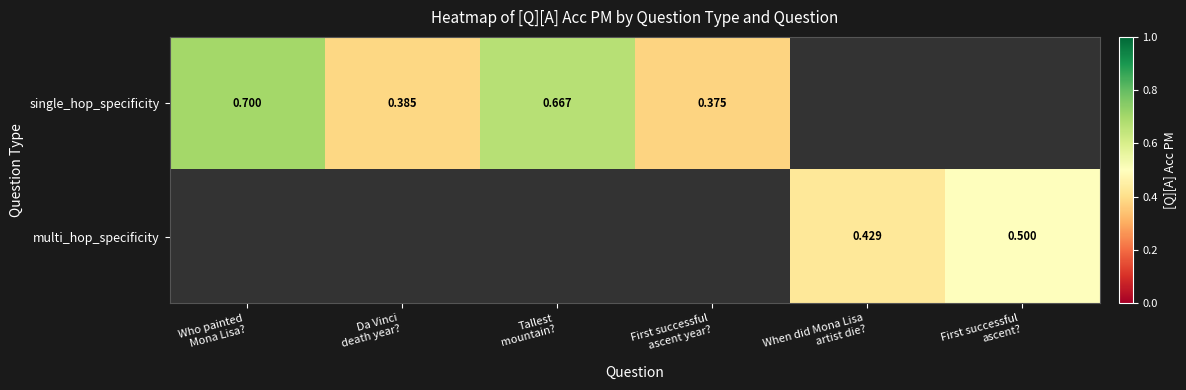

At which category does the chart reach its peak across all series?

Who painted
Mona Lisa?